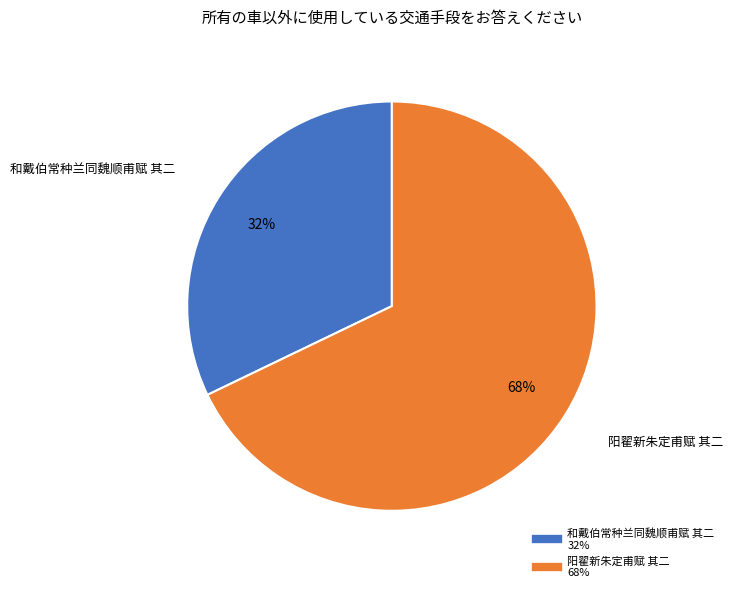

To the nearest percent, what is the difference between the 阳翟新朱定甫赋 其二 and 和戴伯常种兰同魏顺甫赋 其二 slice percentages?

36%